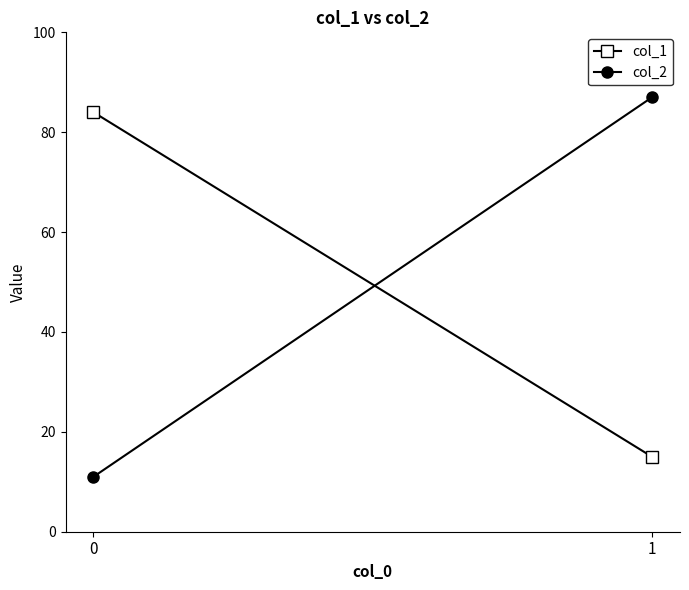

Which label corresponds to the largest value in the chart?

1